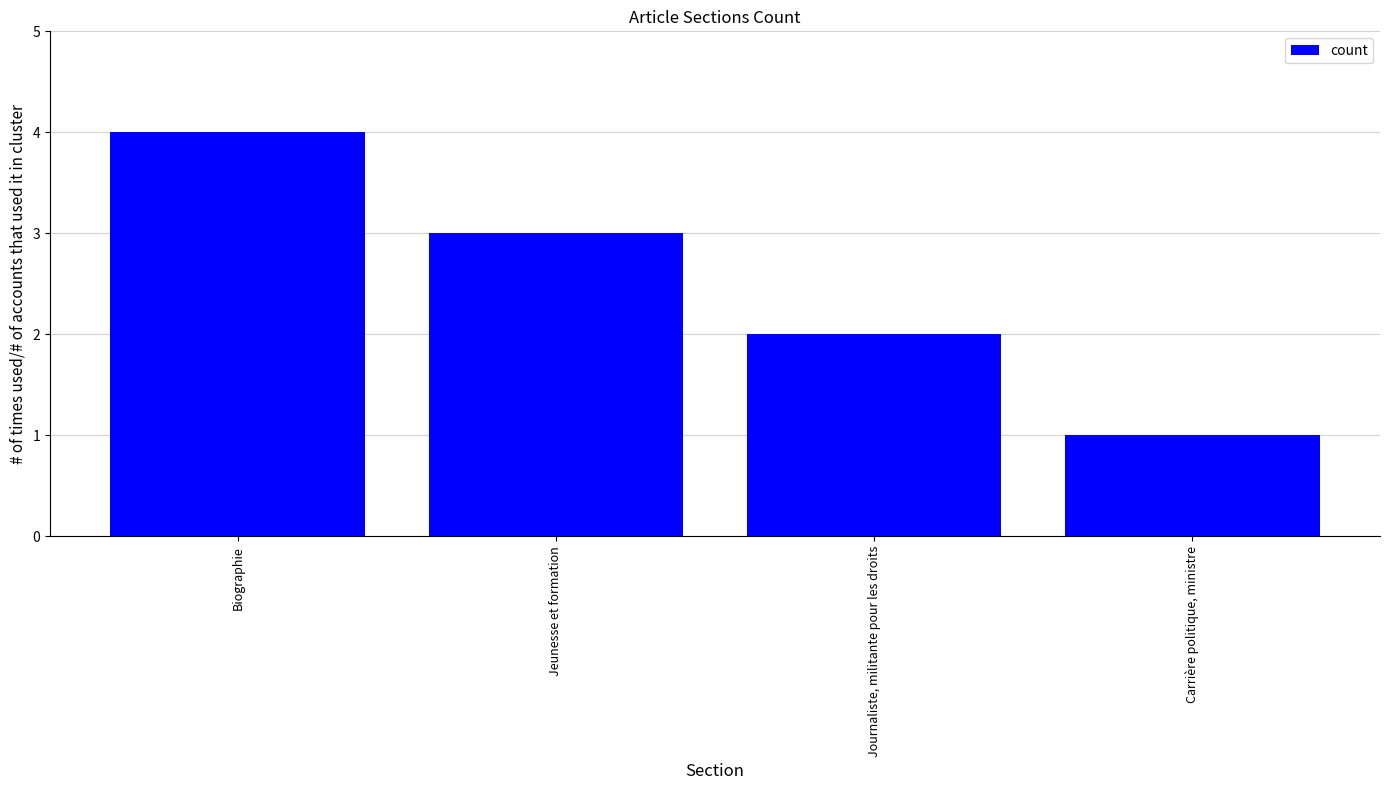

What is the difference between the maximum and minimum values?

3